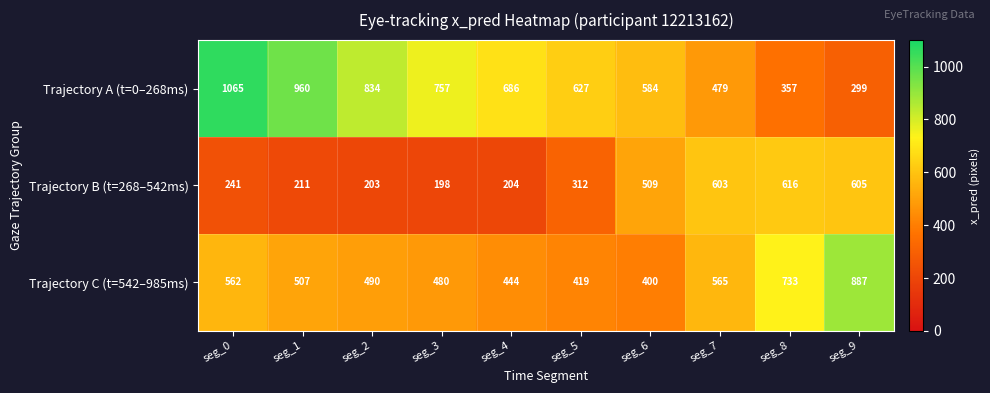

Is it true that Trajectory C (t=542–985ms) equals 204 at seg_1?

False